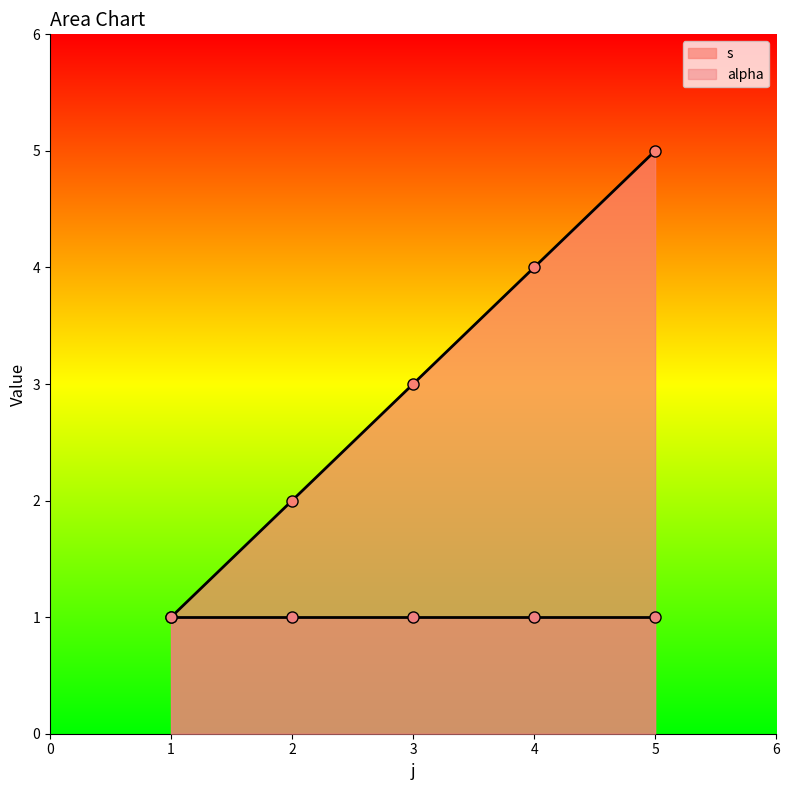

What is the maximum value shown in the chart?

5